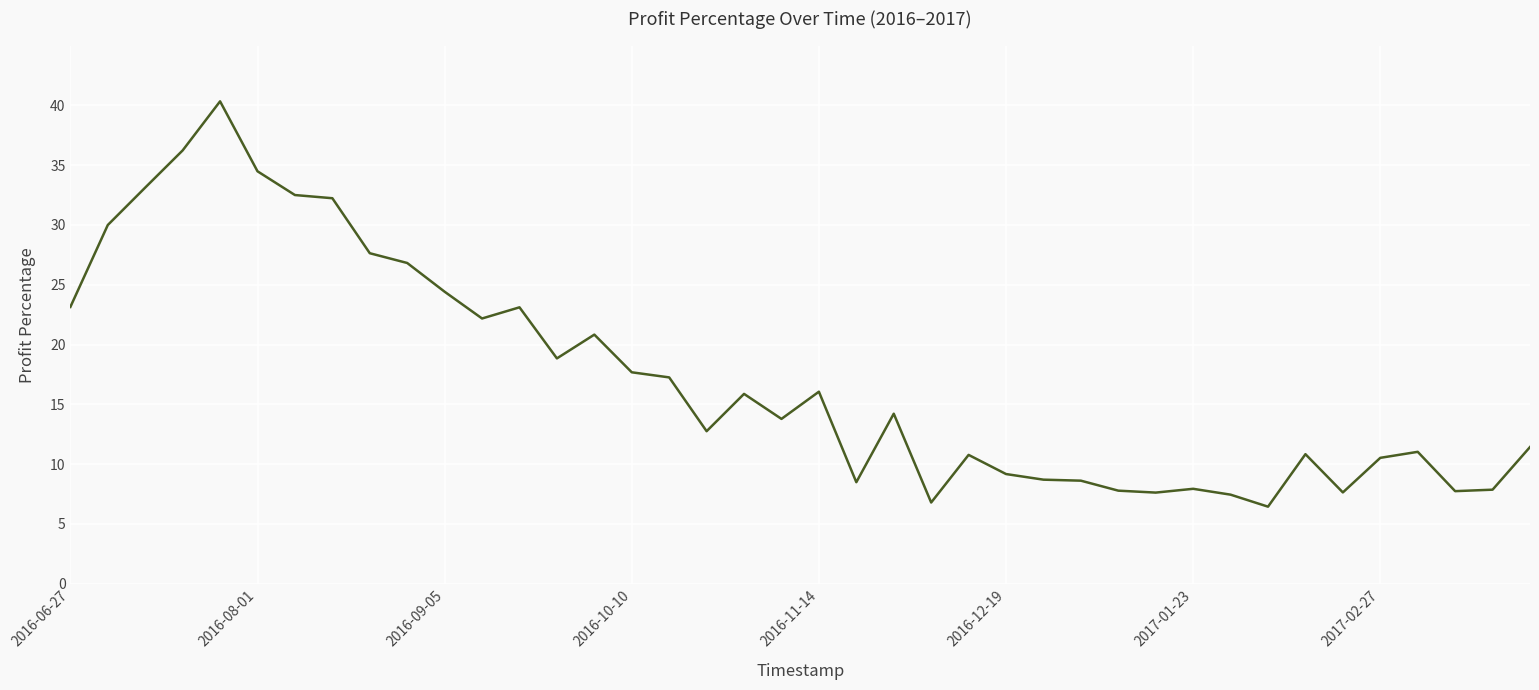

Does the chart display data point markers on the line(s)?

No